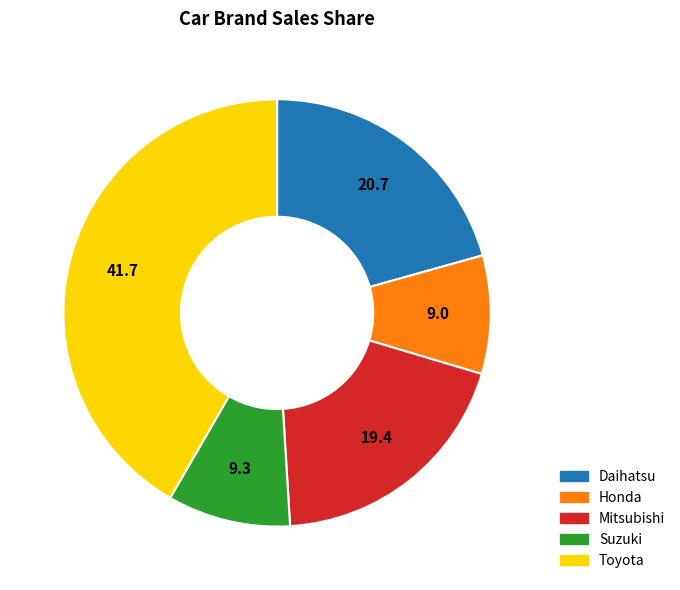

Is the sum of Toyota and Daihatsu greater than half?

Yes